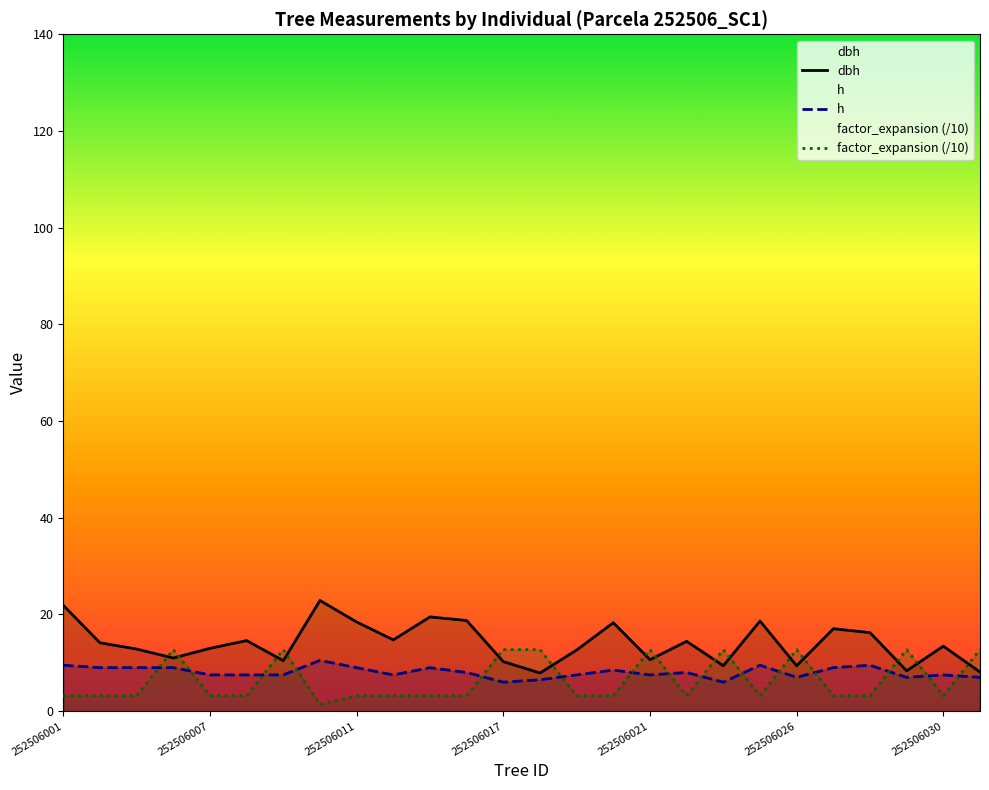

At how many categories does at least one series exceed 12?

26